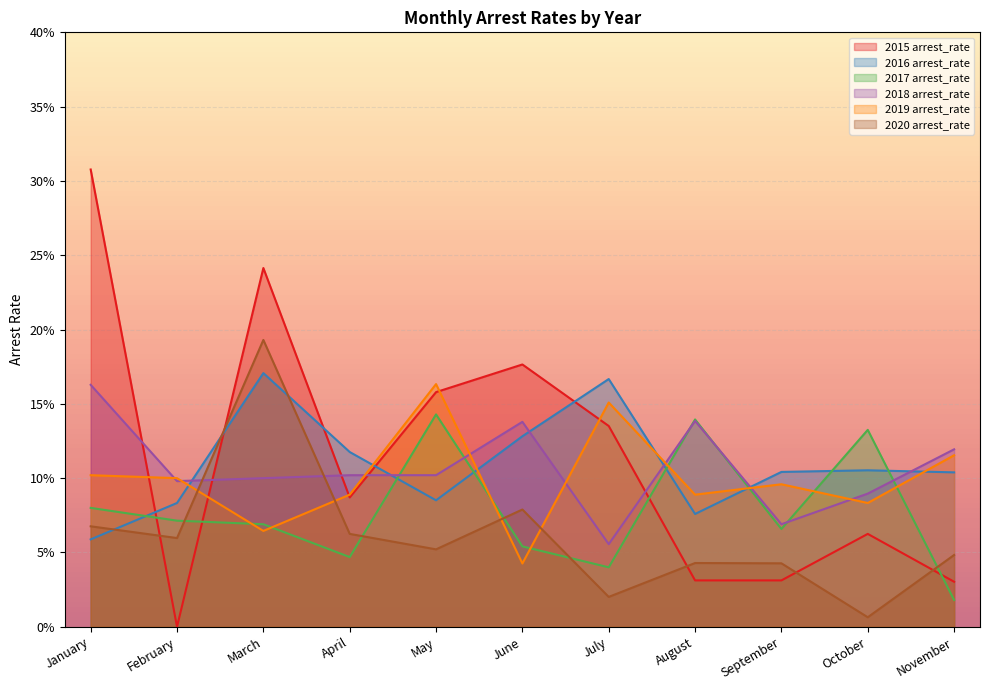

At which label is 2018 arrest_rate closest to 0?

July